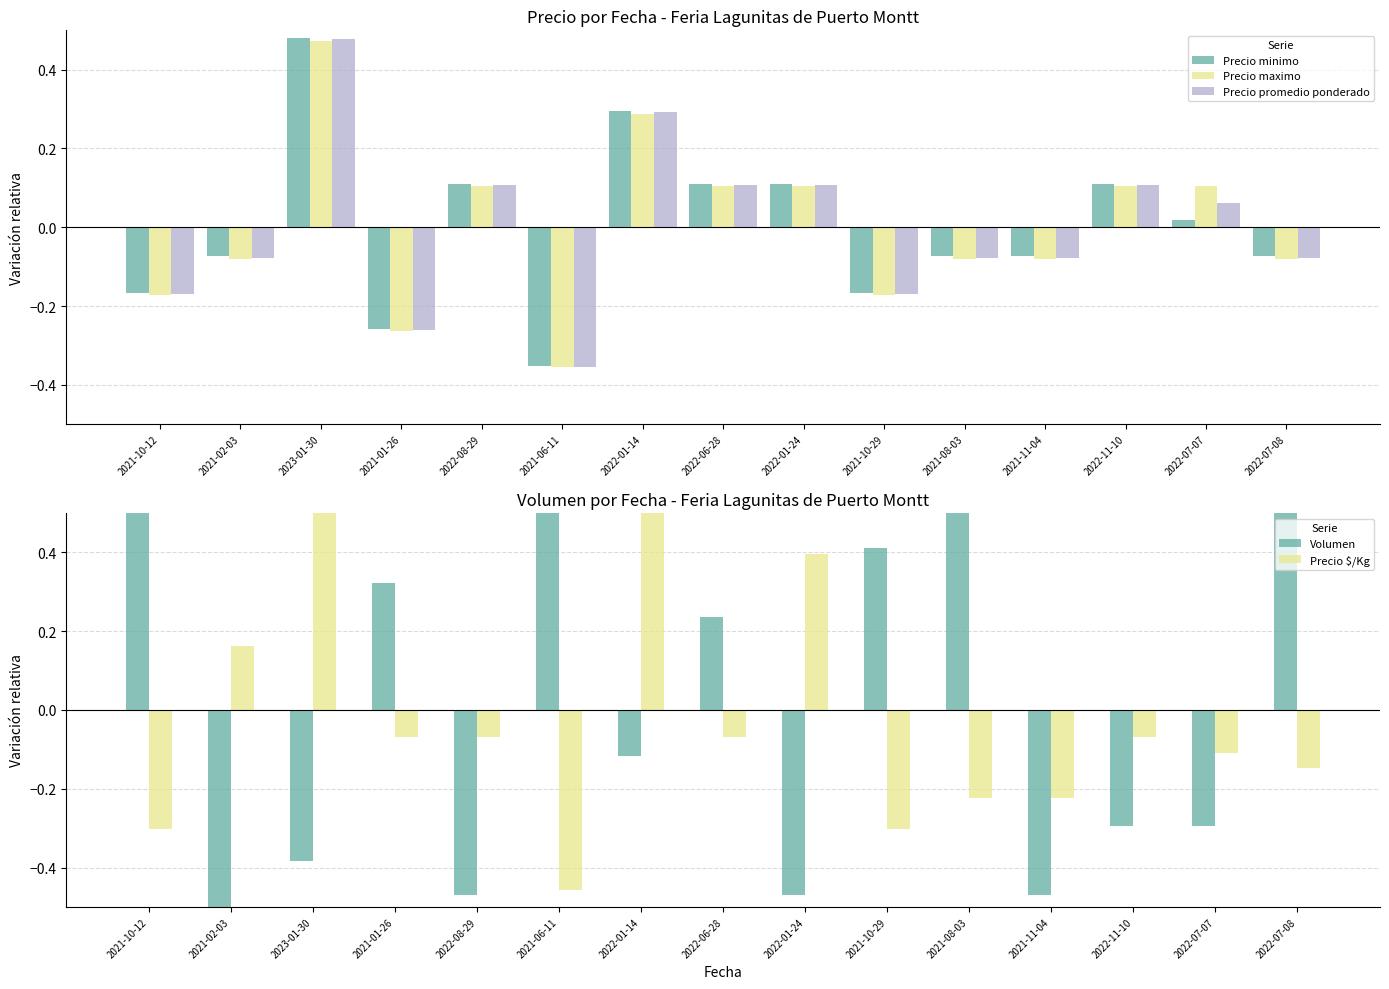

How many values in the Volumen series are below 0?

8